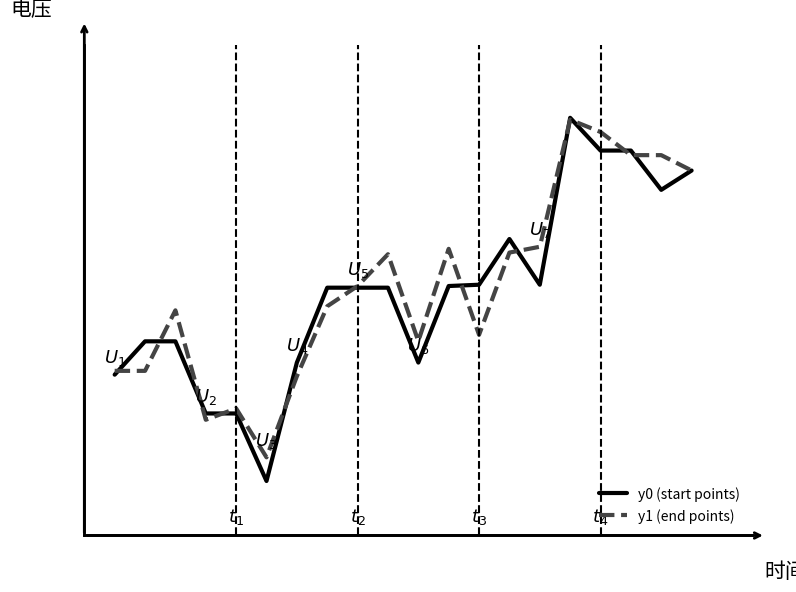

At which label is y1 (end points) closest to 5?

7